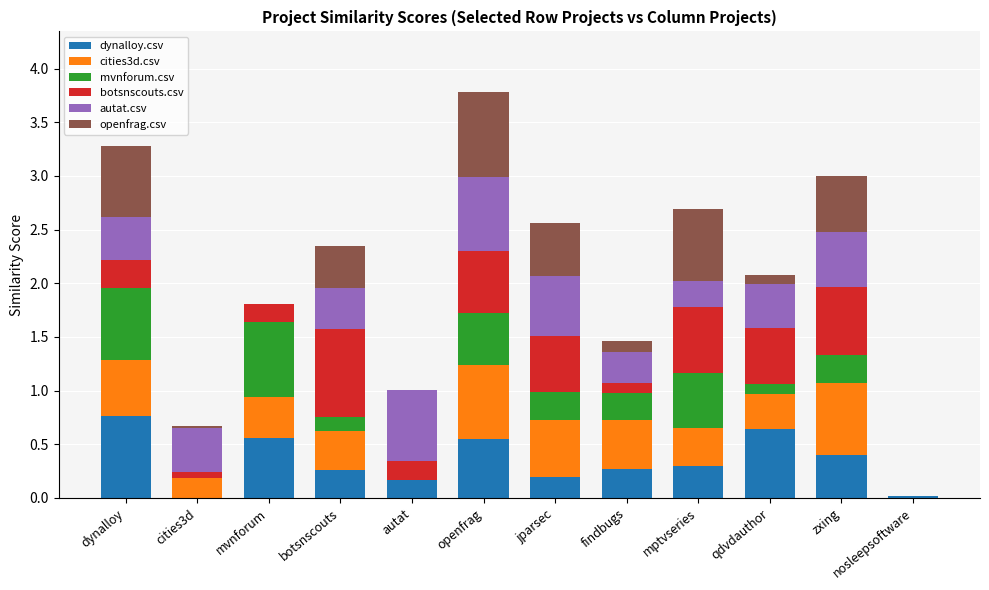

What is the maximum value for dynalloy.csv?

0.8